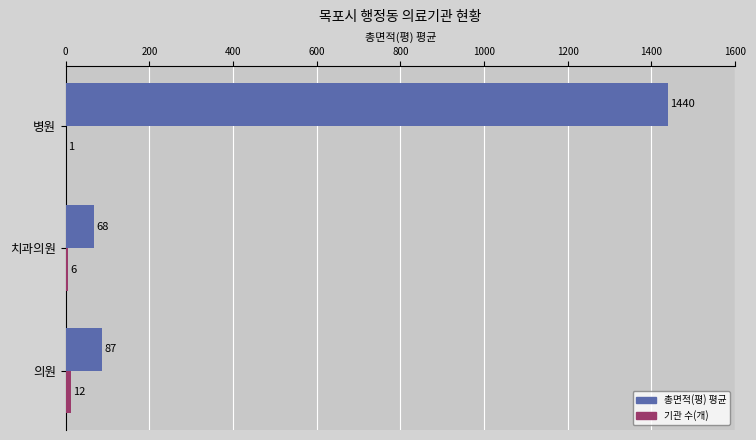

Between 치과의원 and 병원, which series saw the biggest shift?

총면적(평) 평균